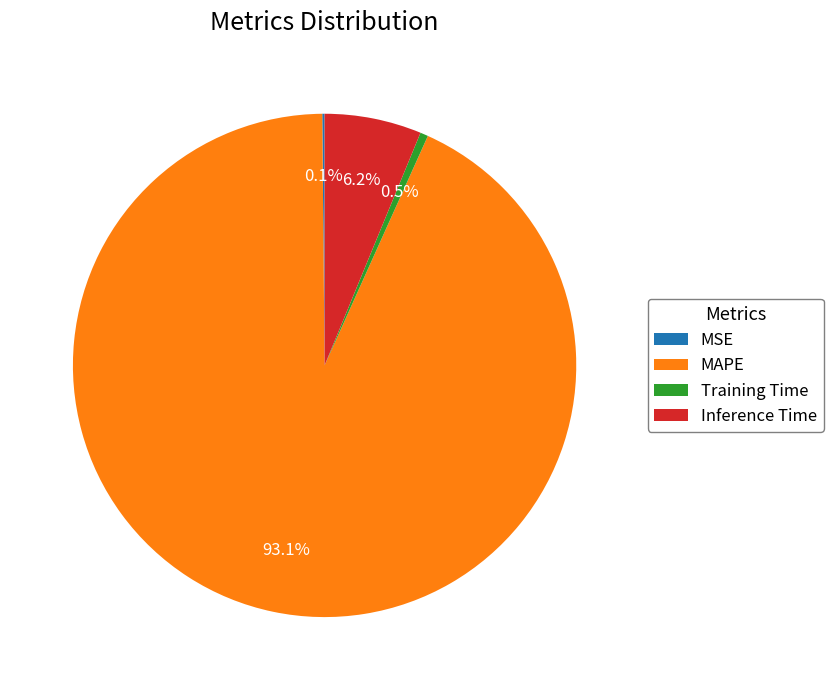

Which category has the biggest portion of the pie?

MAPE